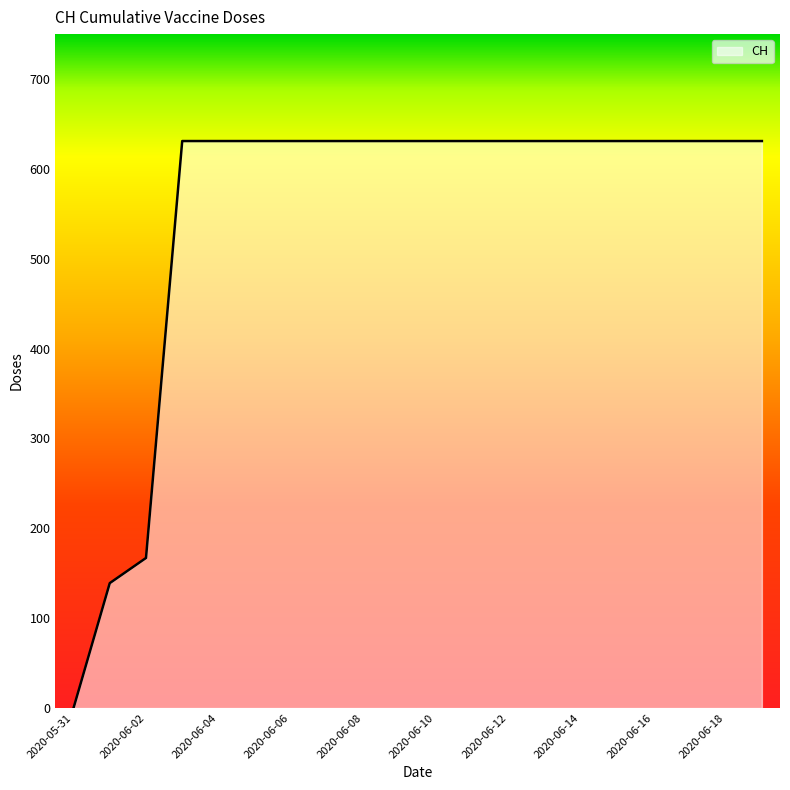

What is the difference between the maximum and minimum values?

631